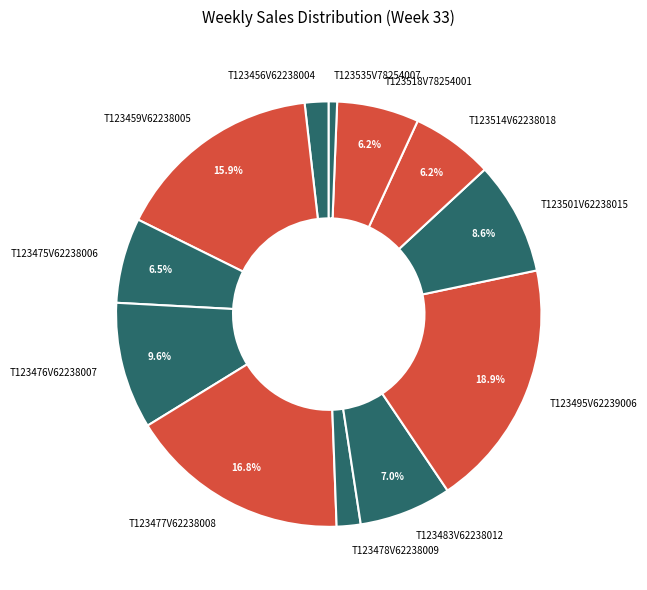

Approximately how many times larger is the value at T123478V62238009 compared to T123501V62238015?

0.2